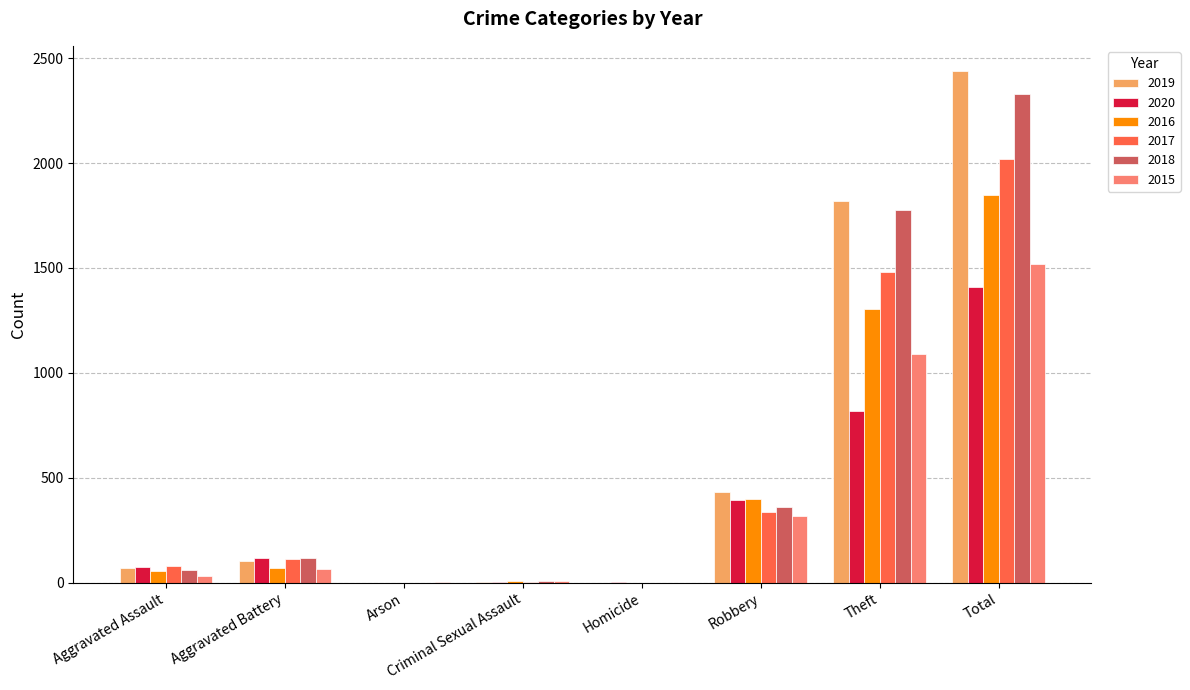

What is the highest value of the 2020 series?

1410